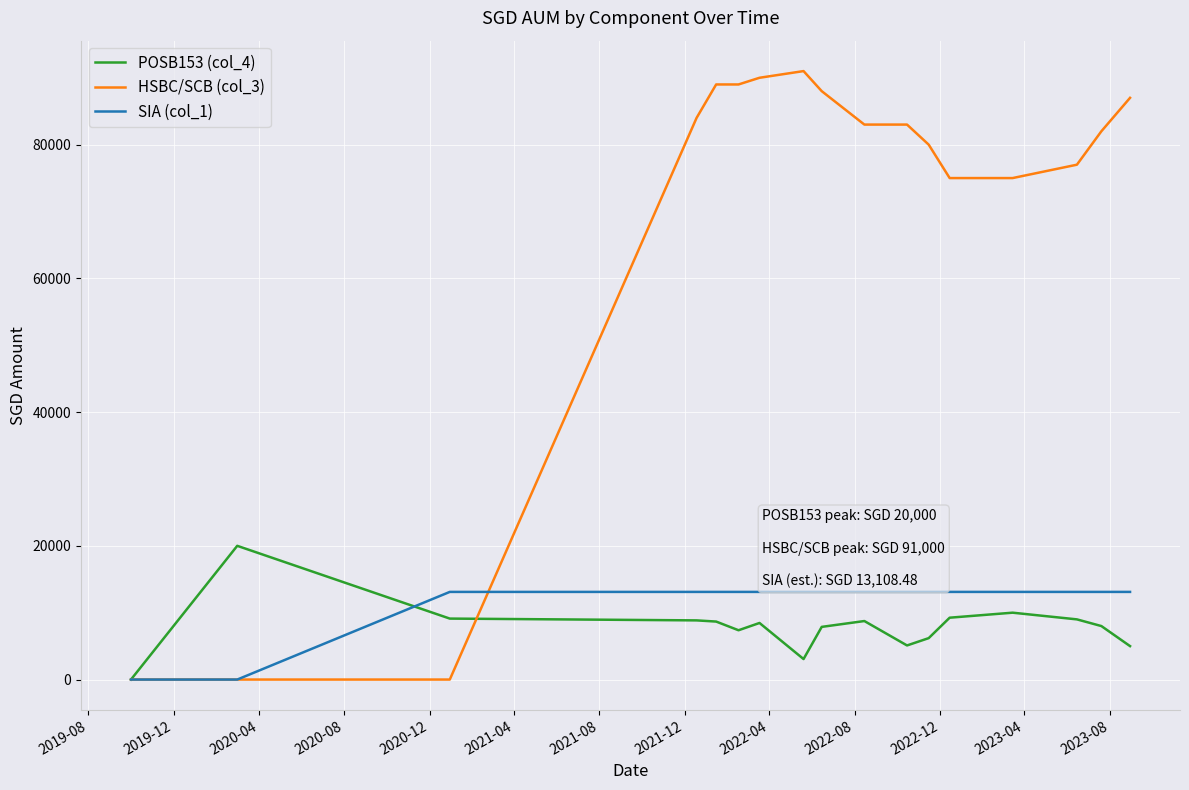

What is the greatest value displayed?

91000.0